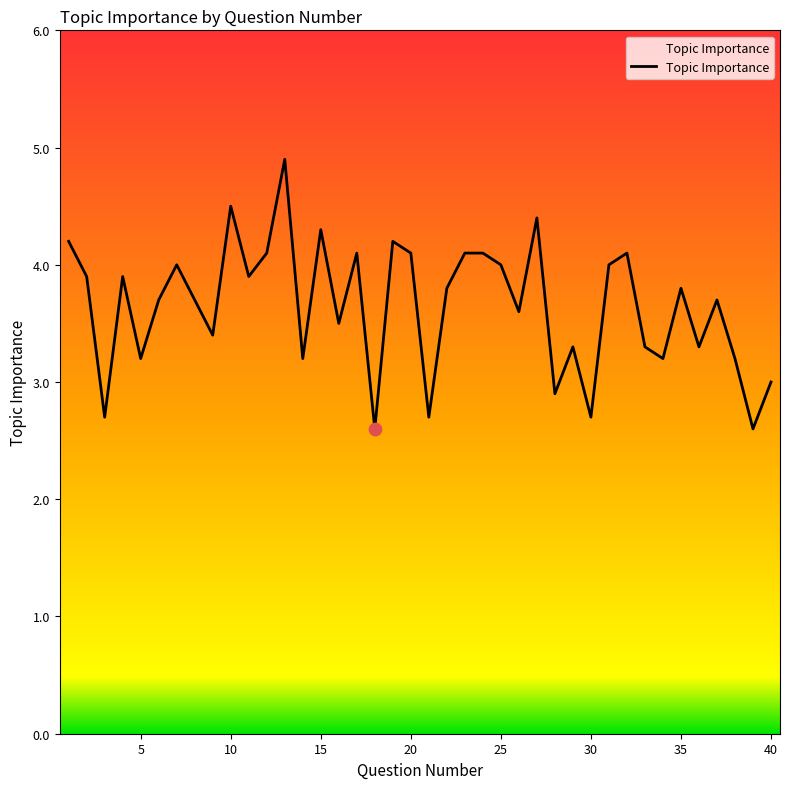

What is the difference between the maximum and minimum values?

2.3